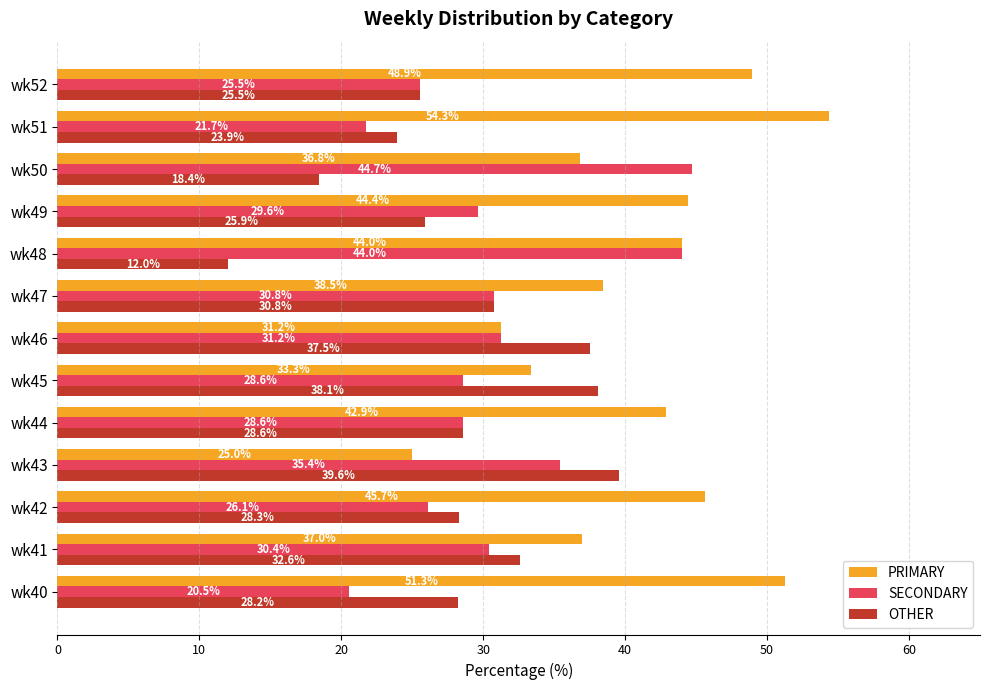

List the series in order of their peak value, highest first.

PRIMARY, SECONDARY, OTHER